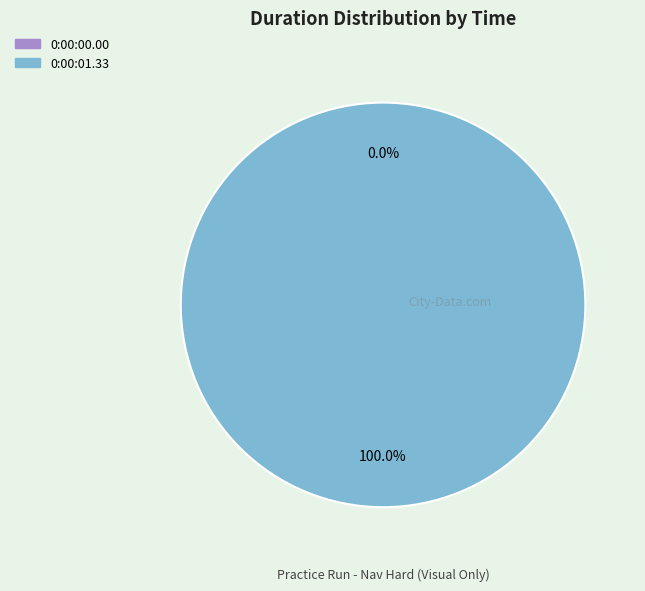

Which slice represents more than half of the pie?

0:00:01.33